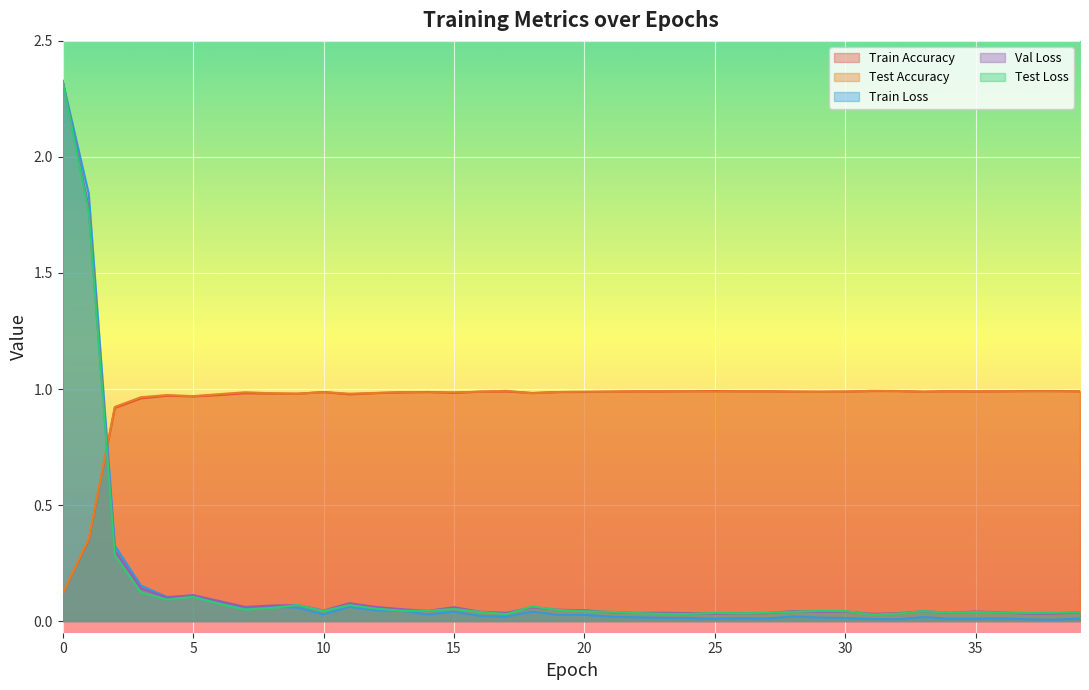

How many lines are shown in the chart?

5